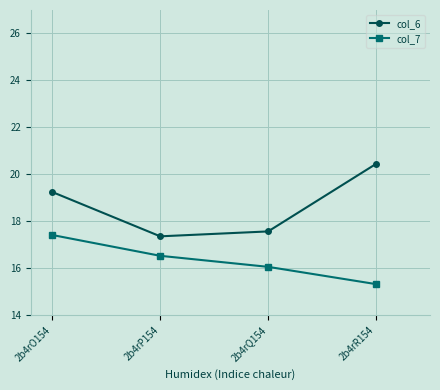

What is the difference between the second highest and second lowest values in the col_7 series?

0.5